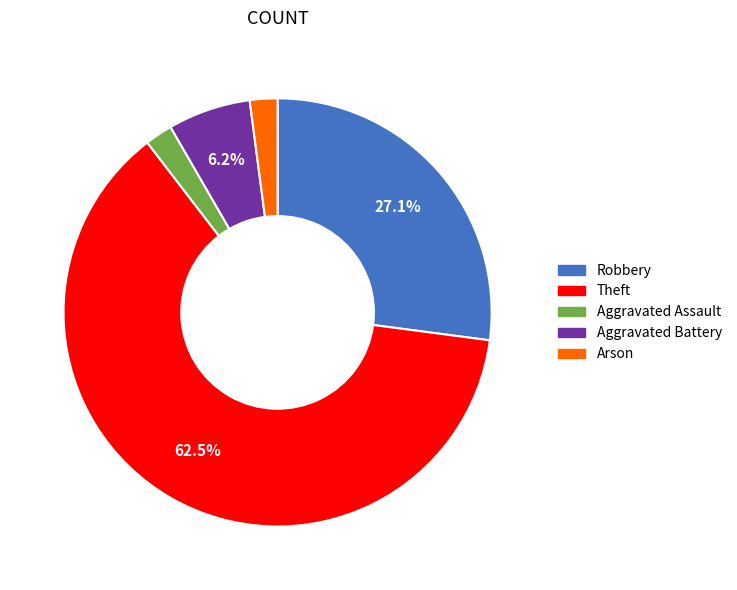

Is the sum of Aggravated Battery and Aggravated Assault greater than half?

No